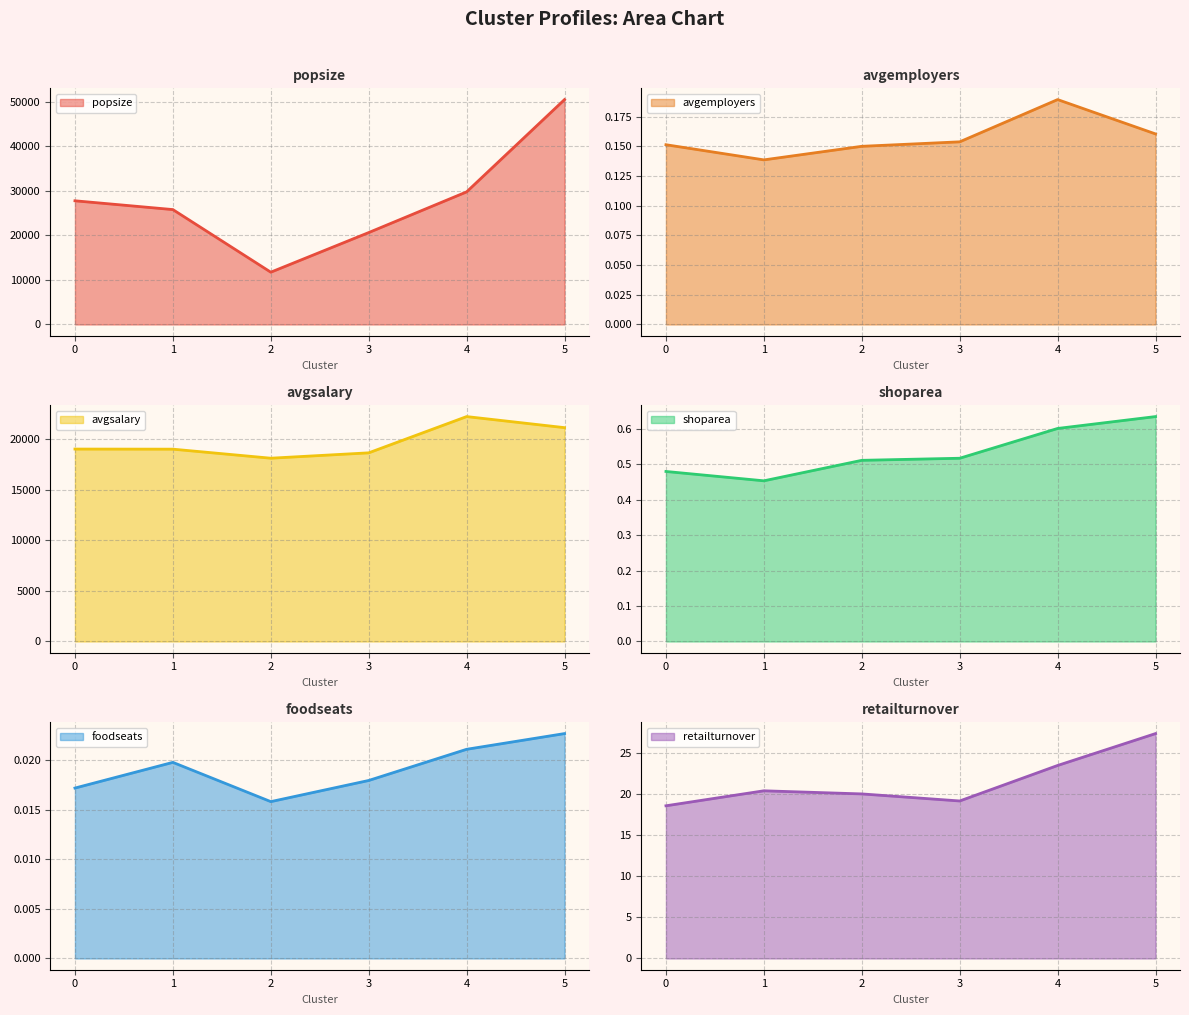

Reading left to right, transcribe all the data shown in this chart.

popsize (line): 0=27767.0	1=25794.0	2=11739.0	3=20633.0	4=29767.0	5=50487.5
avgemployers (line): 0=0.2	1=0.1	2=0.2	3=0.2	4=0.2	5=0.2
avgsalary (line): 0=19010.2	1=19000.6	2=18107.0	3=18637.4	4=22219.6	5=21125.7
shoparea (line): 0=0.5	1=0.5	2=0.5	3=0.5	4=0.6	5=0.6
foodseats (line): 0=0.0	1=0.0	2=0.0	3=0.0	4=0.0	5=0.0
retailturnover (line): 0=18.6	1=20.4	2=20.0	3=19.1	4=23.5	5=27.3